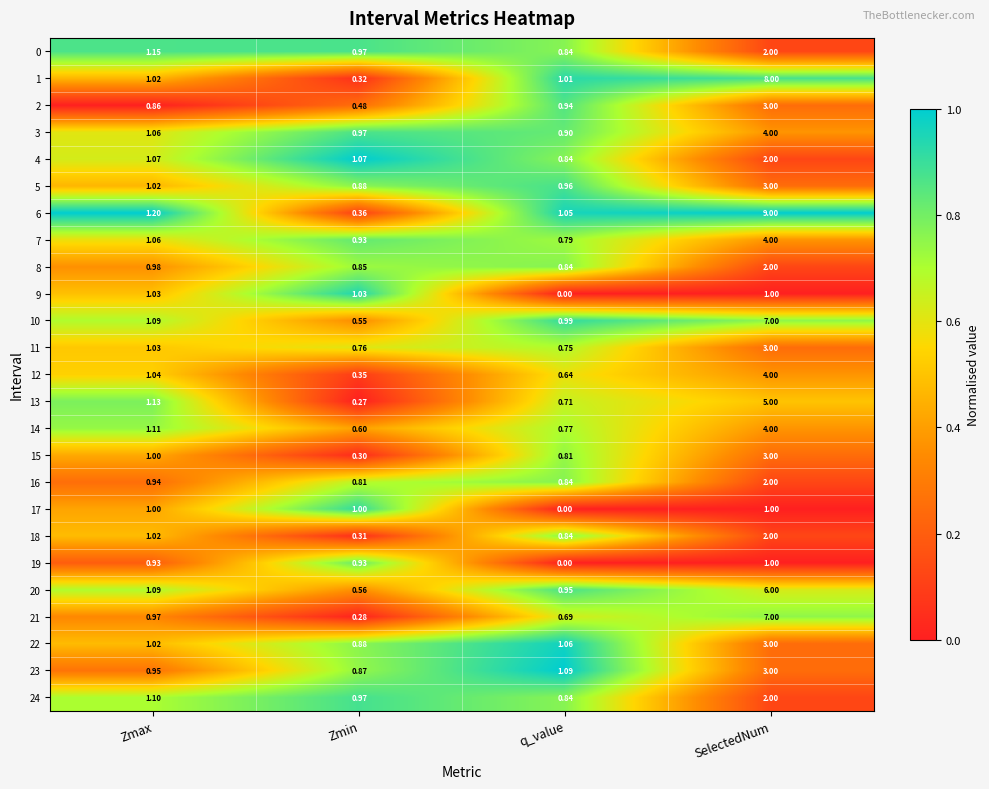

At which label is 17 closest to 0?

q_value